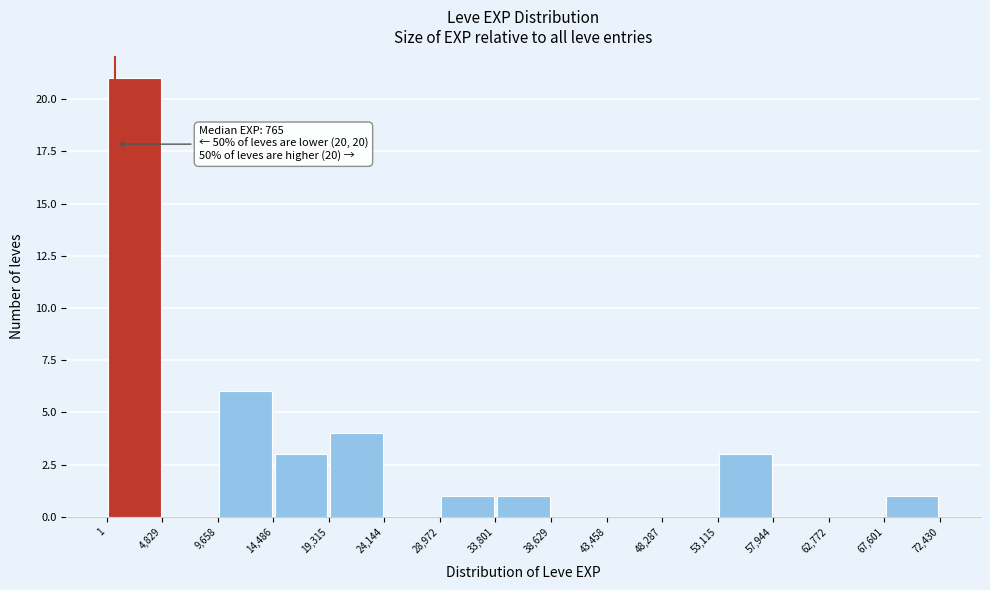

Over which range of the x-axis is the bar tallest?

1 to 4,829